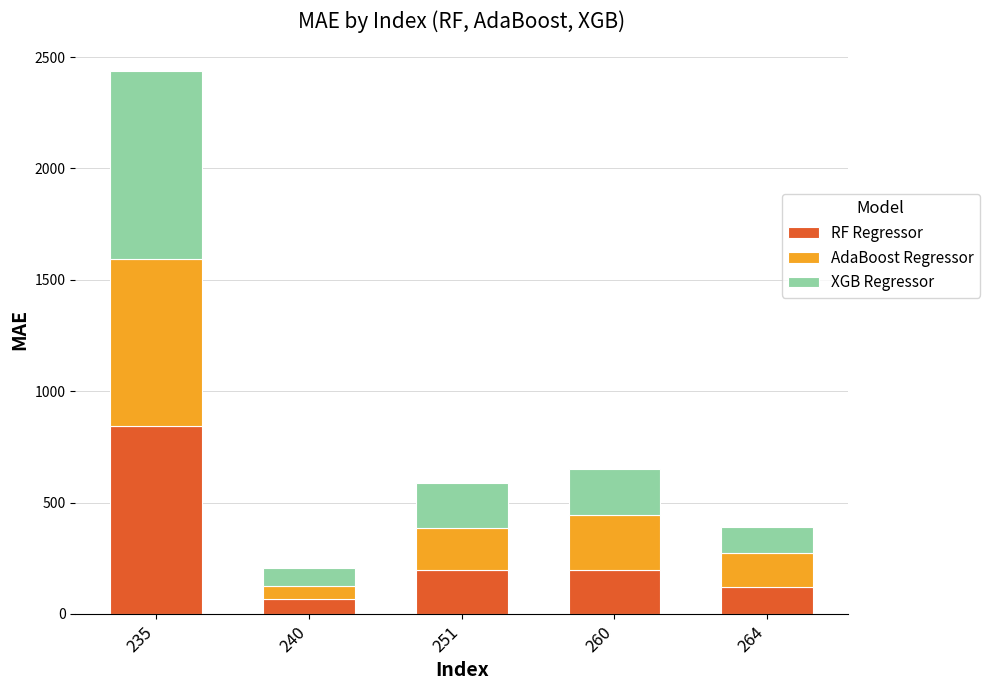

What is the total value across all series at 235?

2435.6